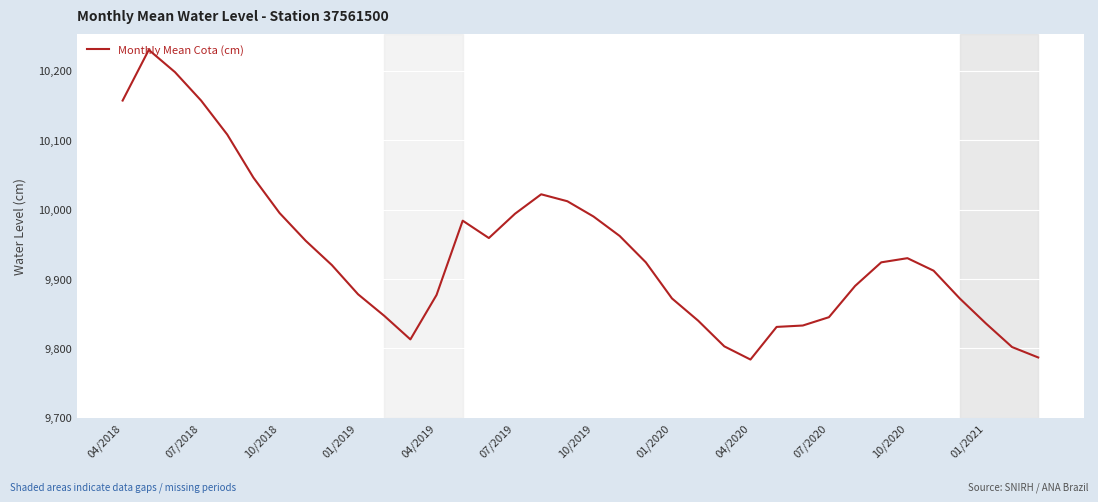

What is the difference between the maximum and minimum values?

446